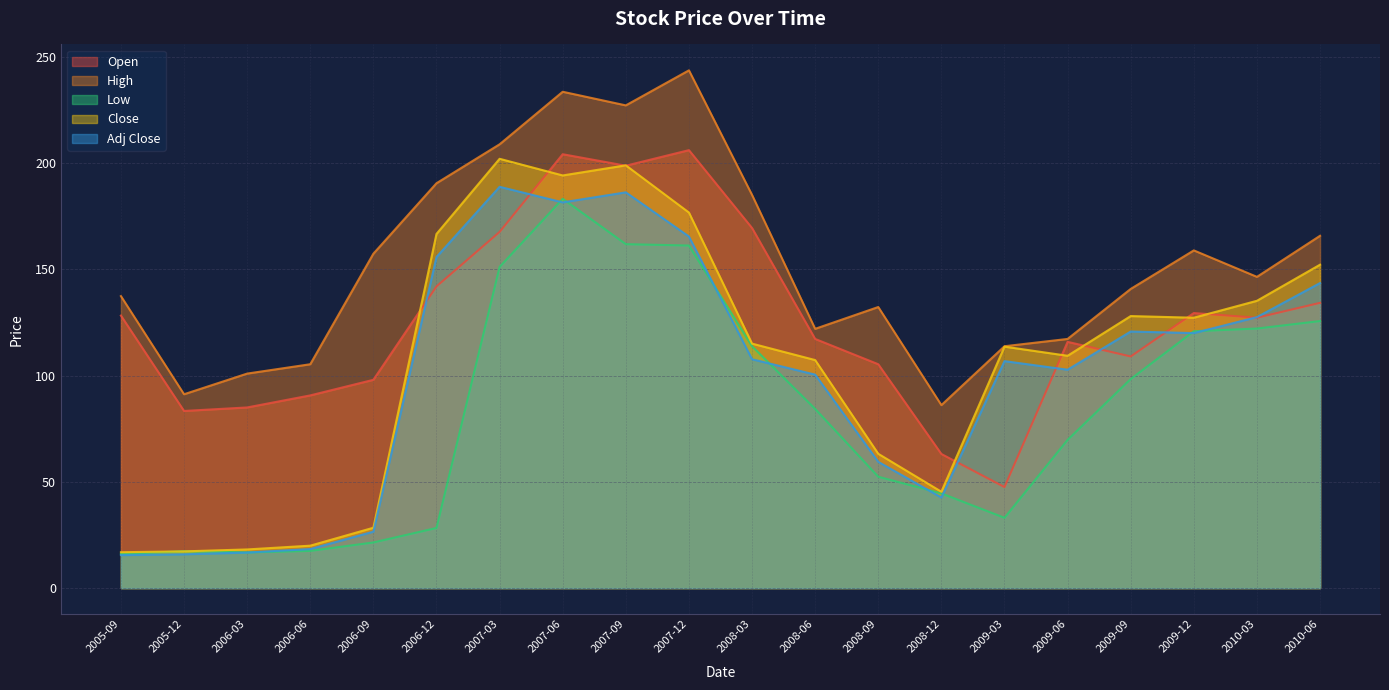

Which label corresponds to the largest value in the chart?

2007-12